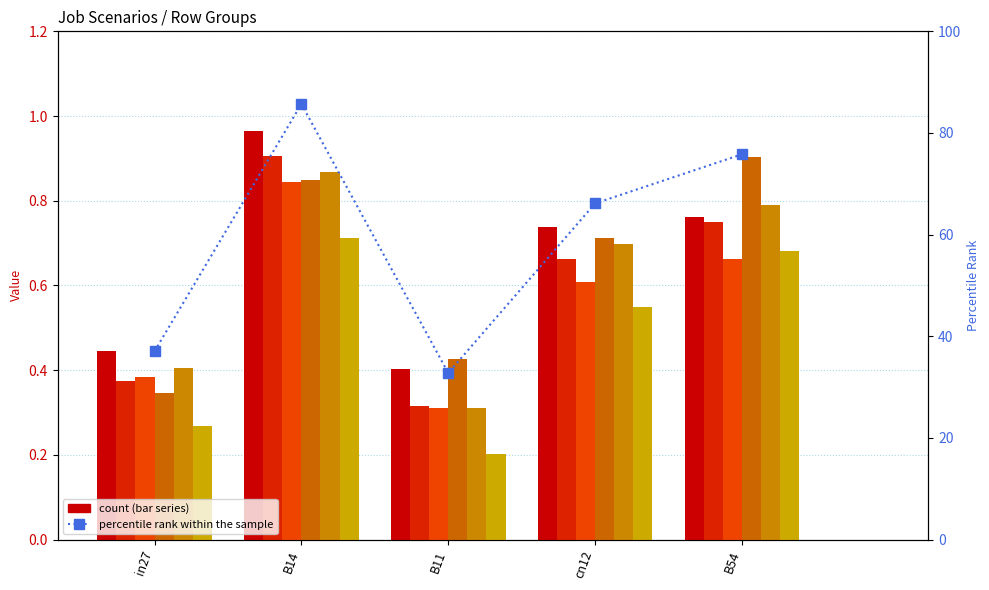

What is the sum of all job175_scenario1_362 values?

3.2